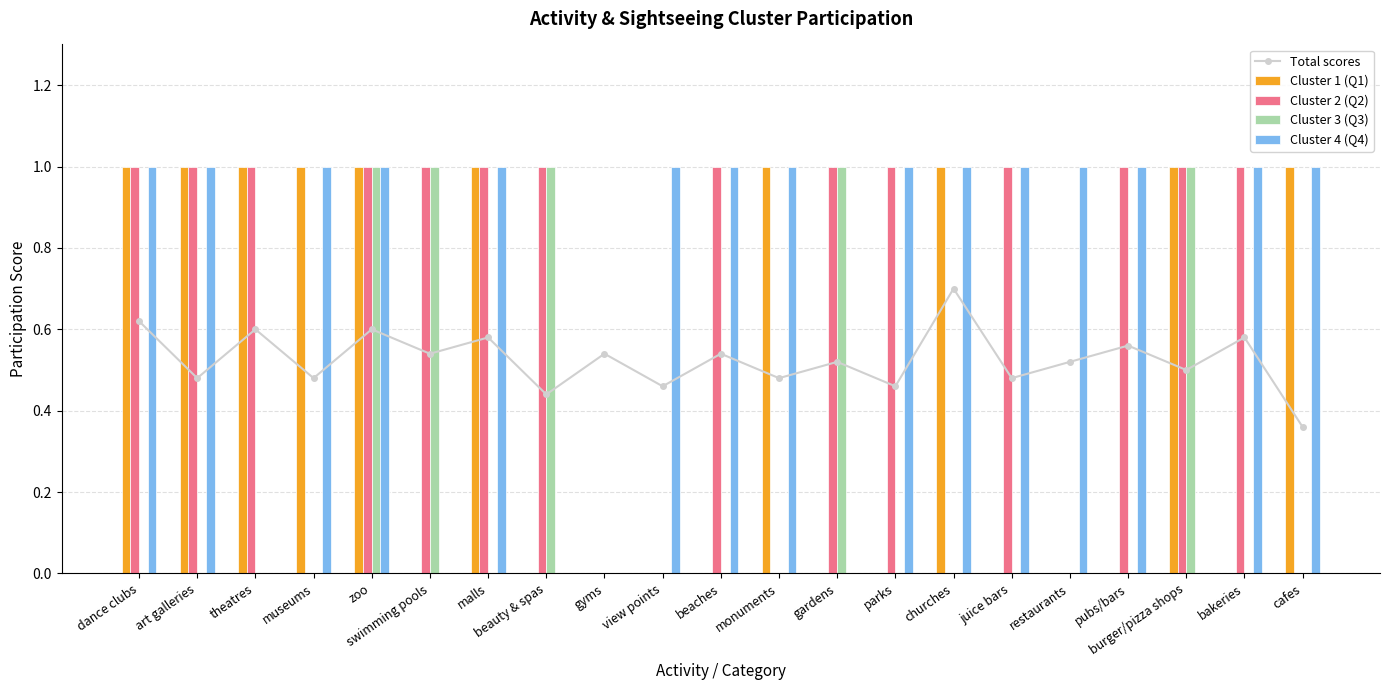

What is the label of the 4th bar from the left?

museums